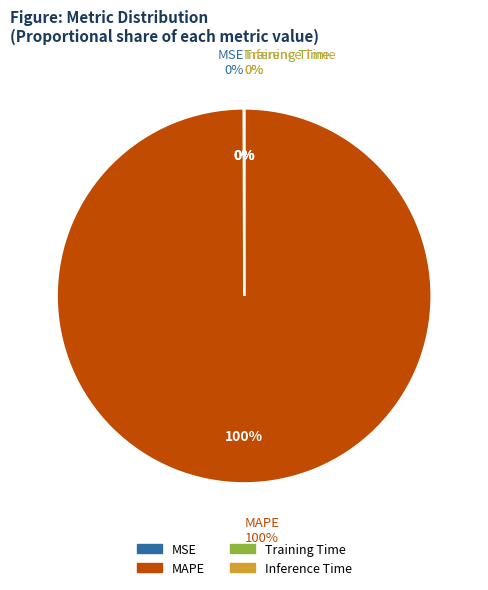

Is there a majority slice in this chart?

Yes